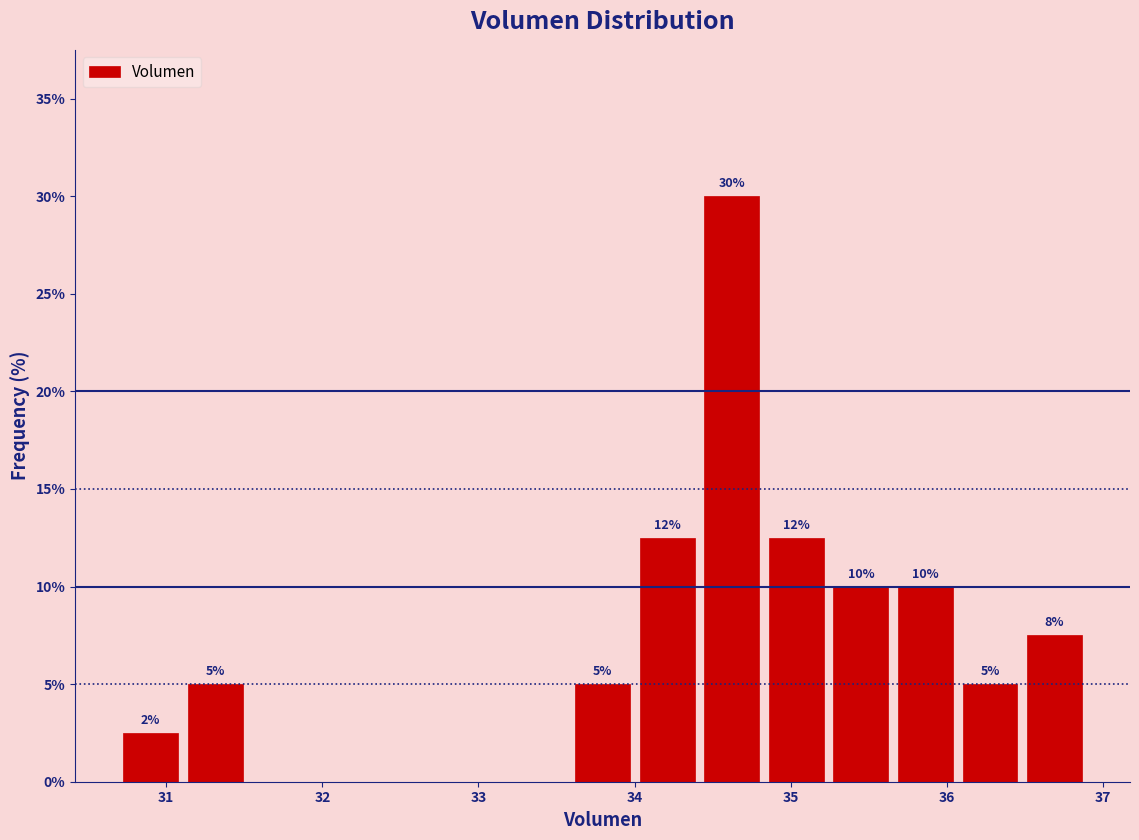

Which range on the x-axis has the tallest bar?

34.4 to 34.8